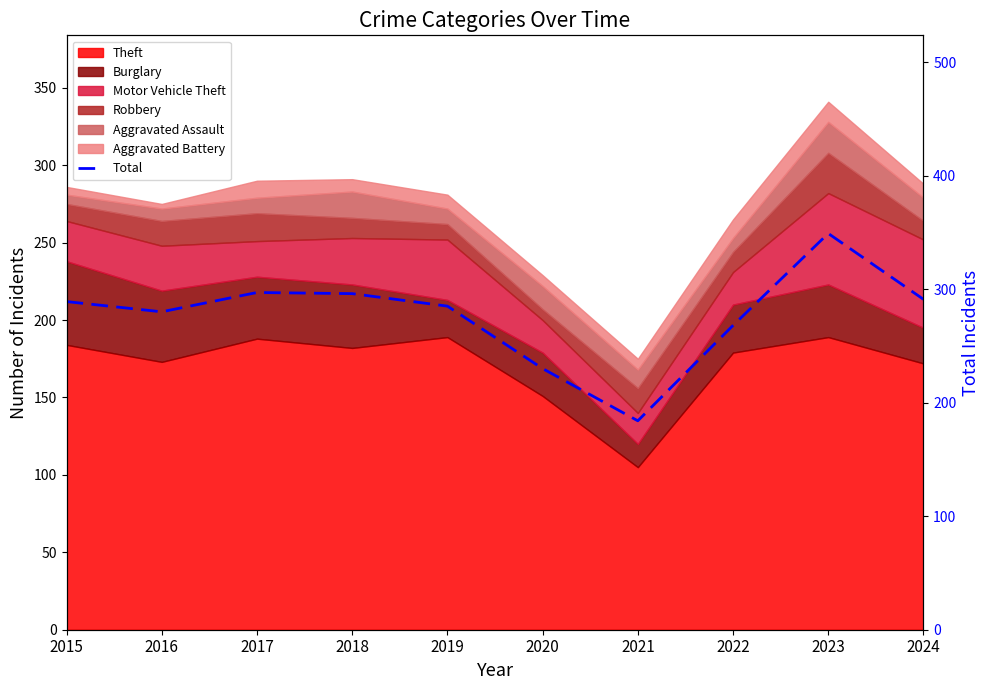

Does the chart display data point markers on the line(s)?

No